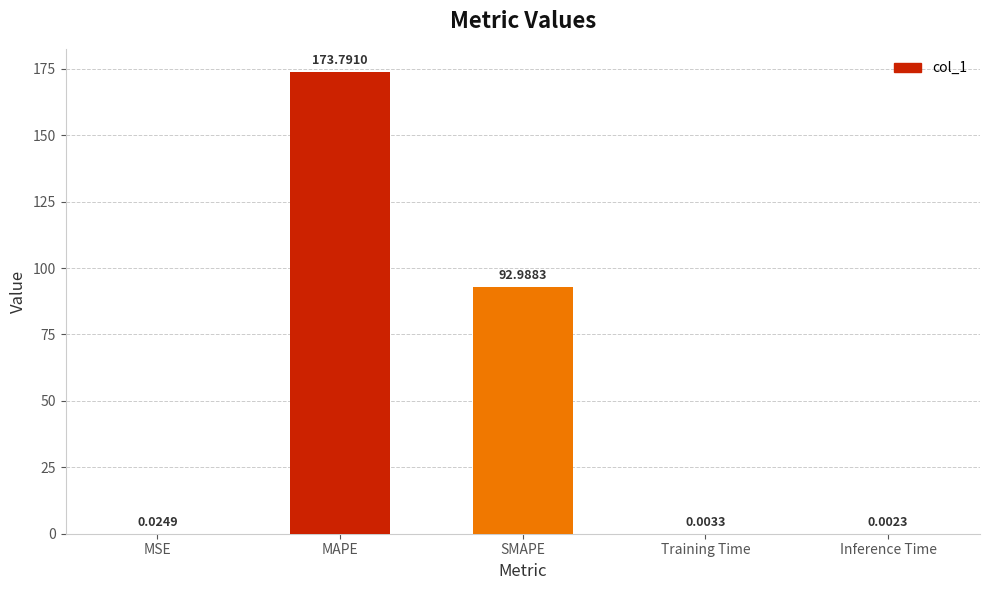

Which has a higher value, SMAPE or MAPE?

MAPE